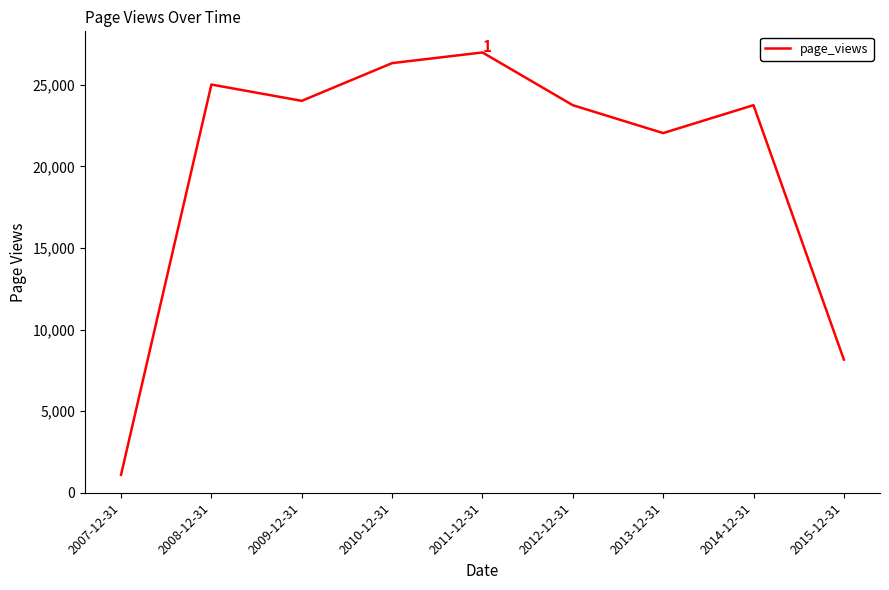

What is the approximate value at 2014-12-31?

23756